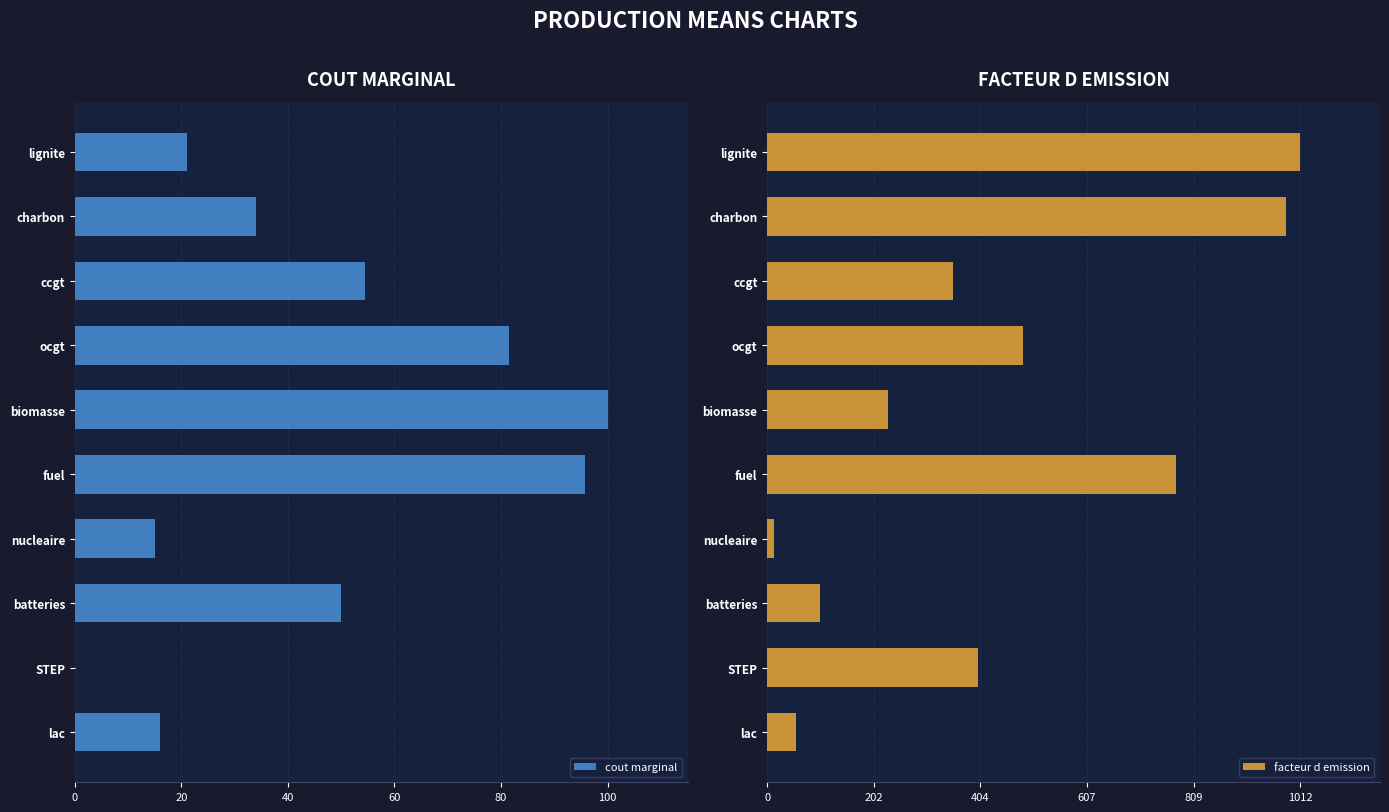

Which series has the largest total across all categories?

facteur d emission